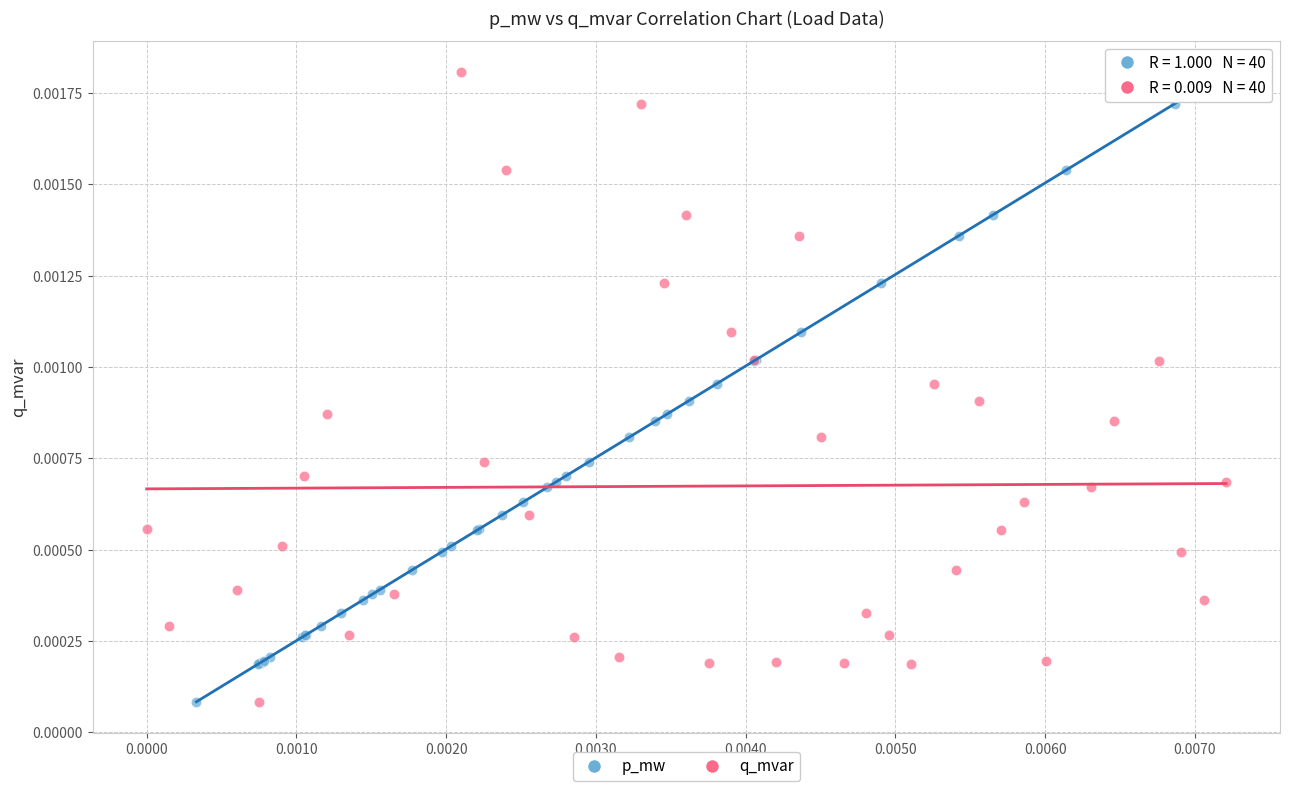

What are all the series names shown in the legend?

p_mw, q_mvar